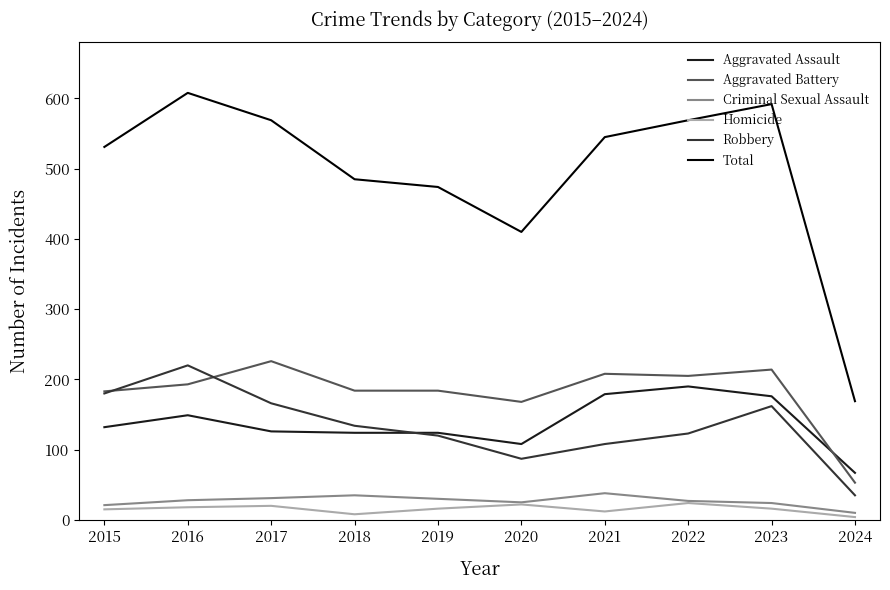

Which series has the widest spread of values?

Total